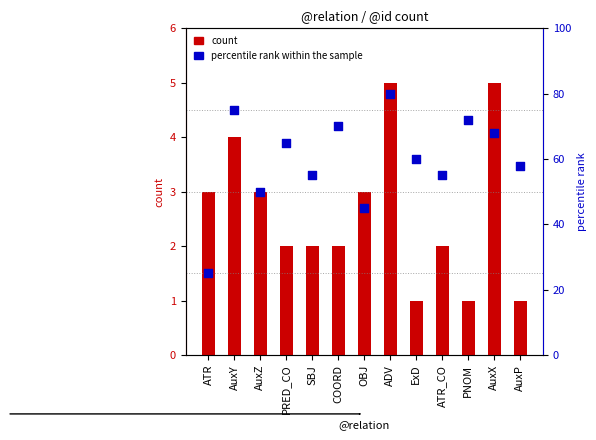

At which category is the sum across all series the highest?

ADV